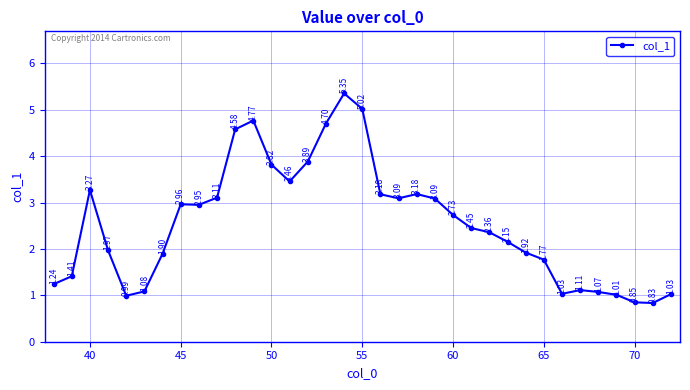

What is the average value?

2.6